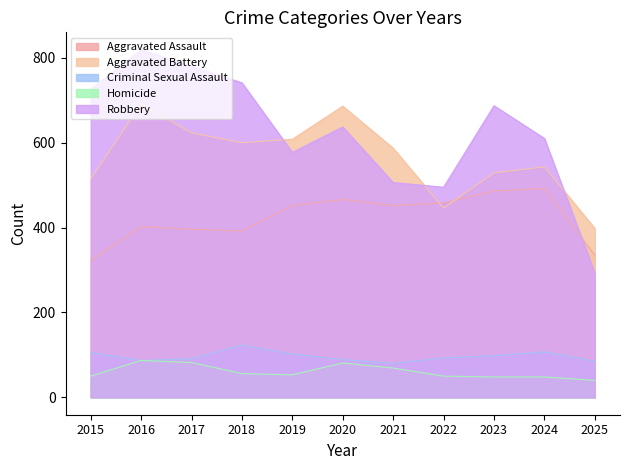

Between 2015 and 2025, which series saw the biggest shift?

Robbery